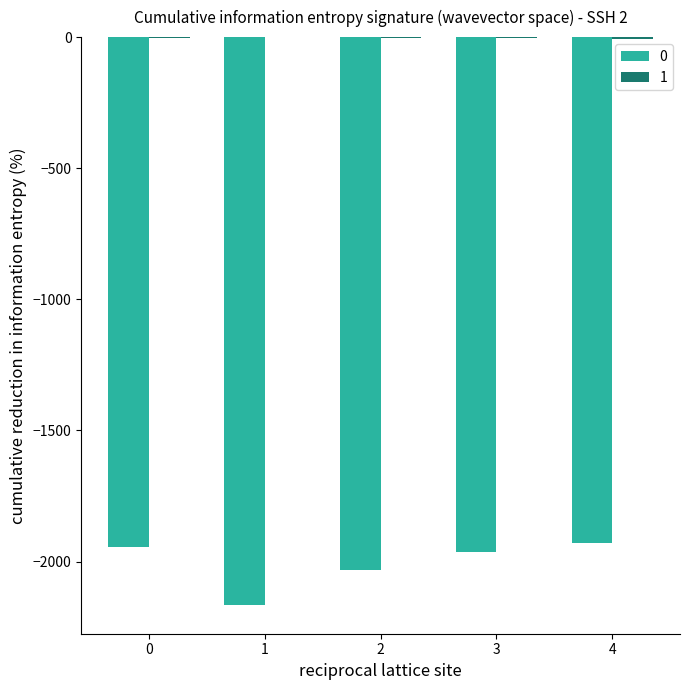

Between 3 and 1, which is larger?

3